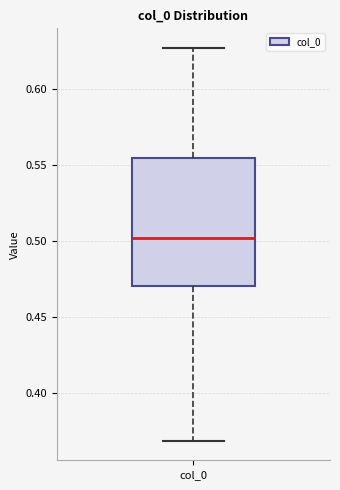

Transcribe this box plot: give where the median line is, the range the box spans, and where the two whiskers end, as read against the y-axis. The values are not printed on the chart, so give them approximately, as read against the axis.

median 0.500, box 0.470 to 0.555, whiskers 0.370 to 0.625